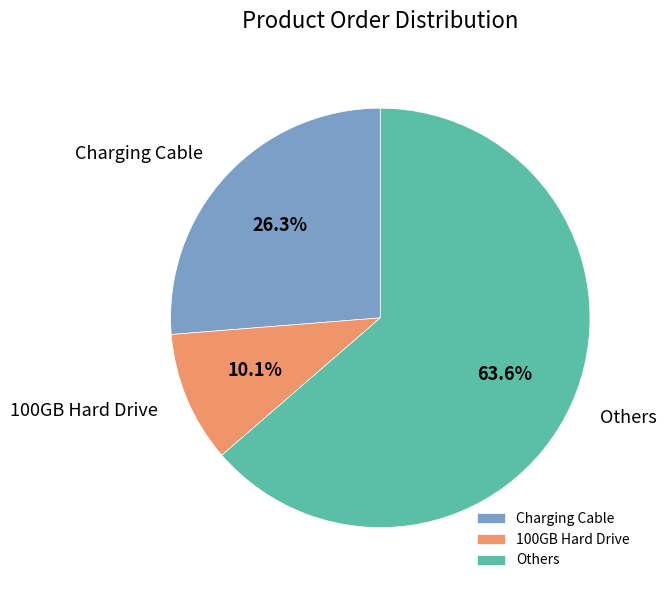

Rank the categories by value from lowest to highest.

100GB Hard Drive, Charging Cable, Others